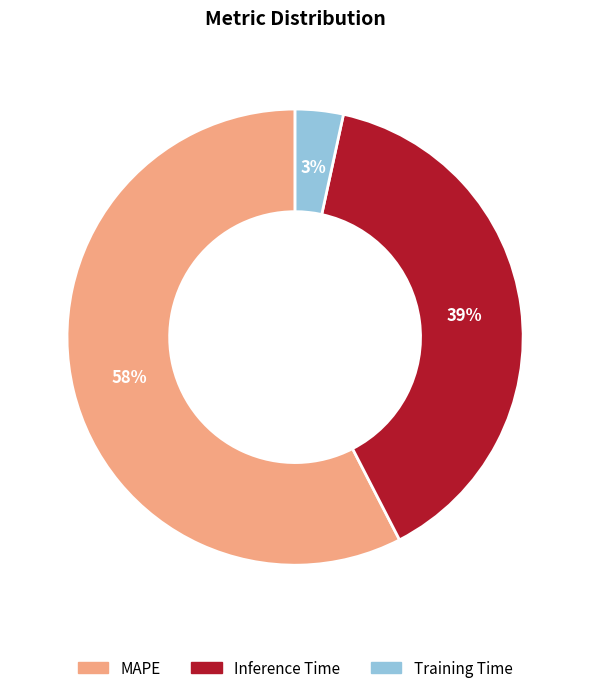

What percentage is the MAPE slice, to the nearest percent?

58%